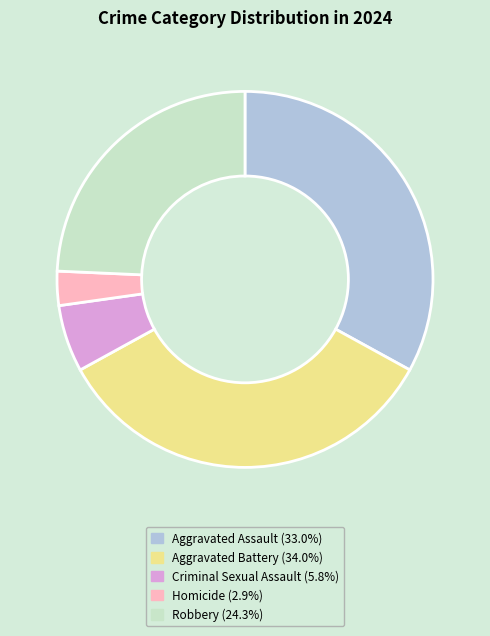

Which slice is the smallest?

Homicide